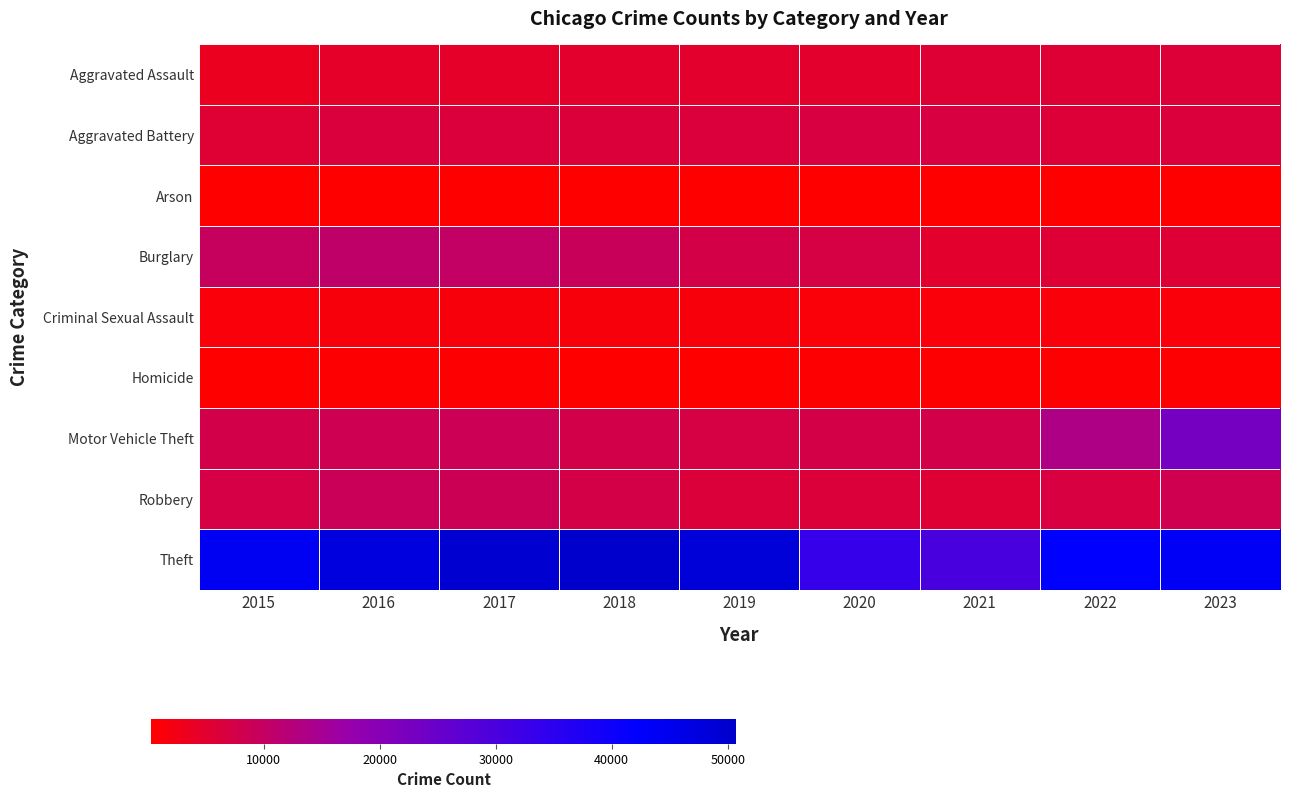

Which series has the largest total across all categories?

Theft